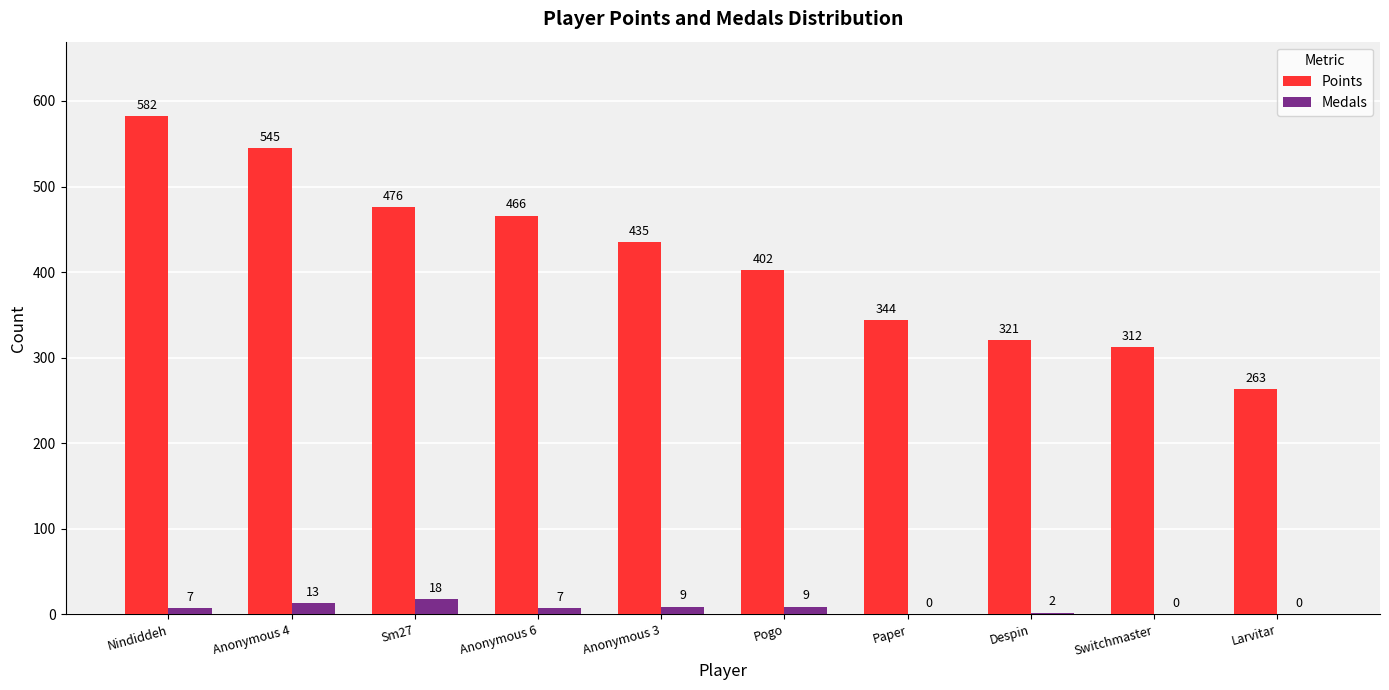

True or false: Medals has a value of 7 at Nindiddeh.

True